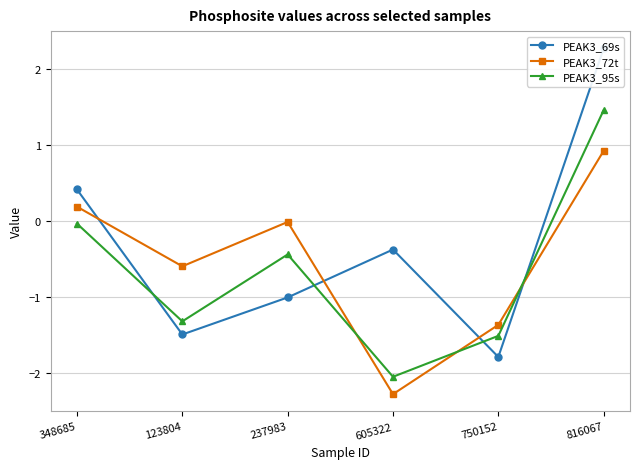

At how many categories does at least one series exceed 0?

2